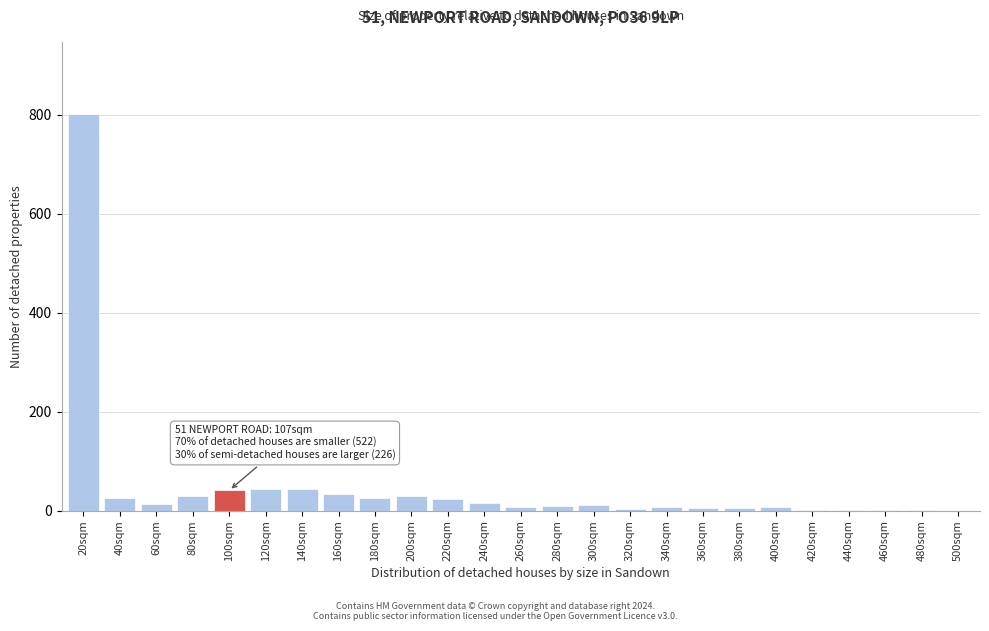

What is the change in value from 100sqm to 500sqm?

-41